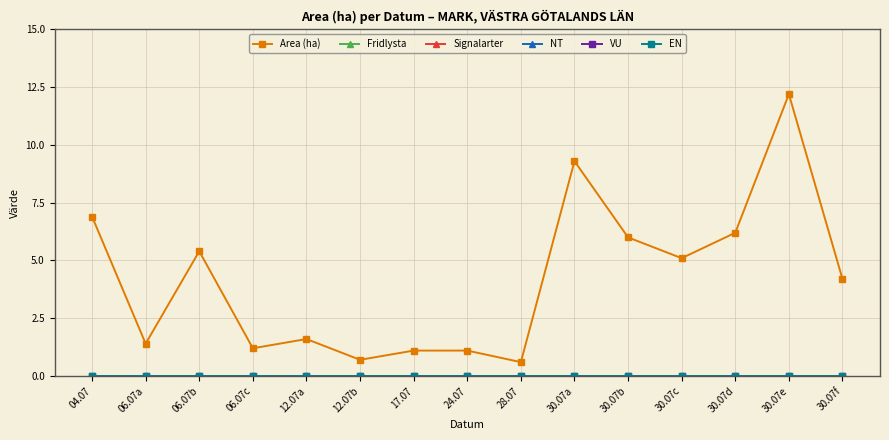

Which series changed the most between 12.07b and 17.07?

Area (ha)